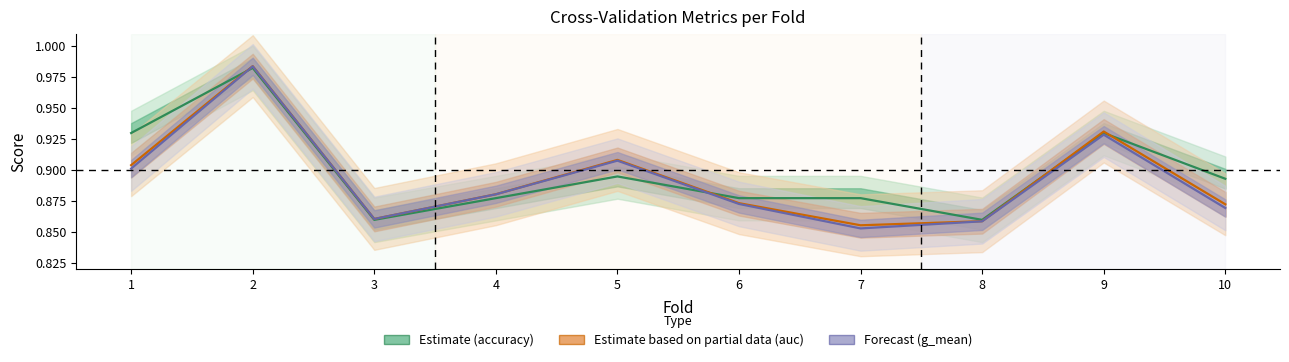

What is the total value across all series at 8?

2.6